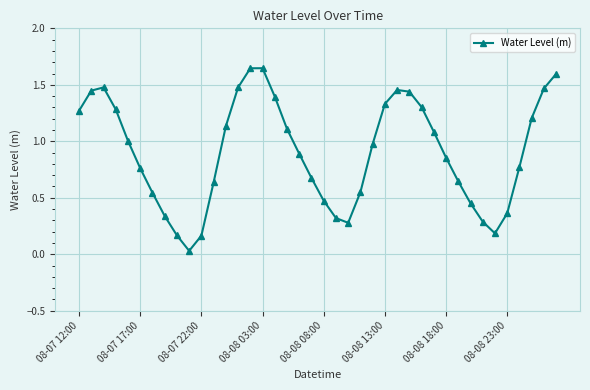

What is the sum of all values?

36.1